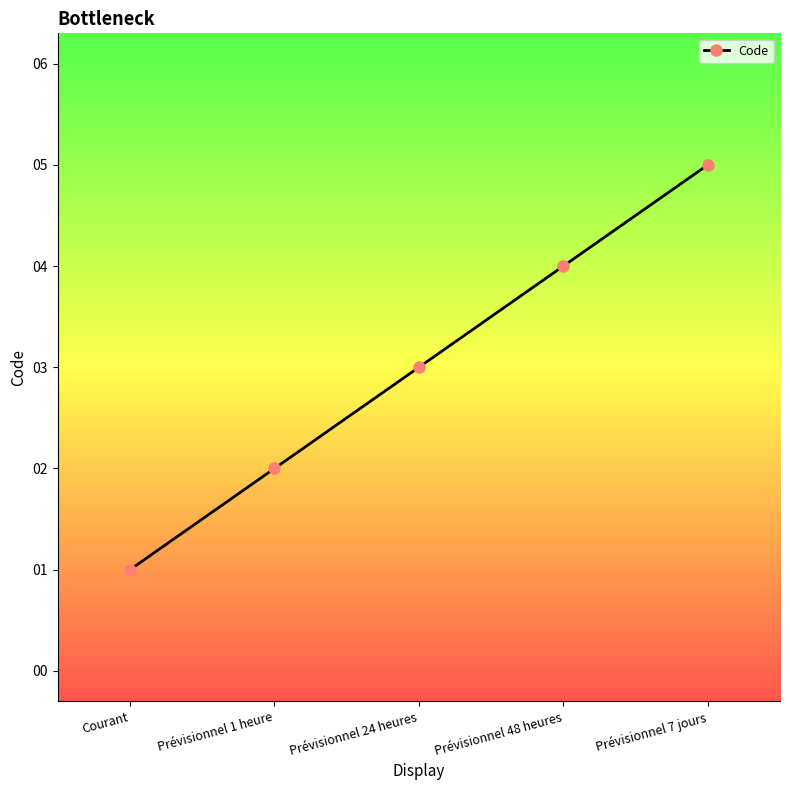

Is this an area chart (filled region under the line)?

No